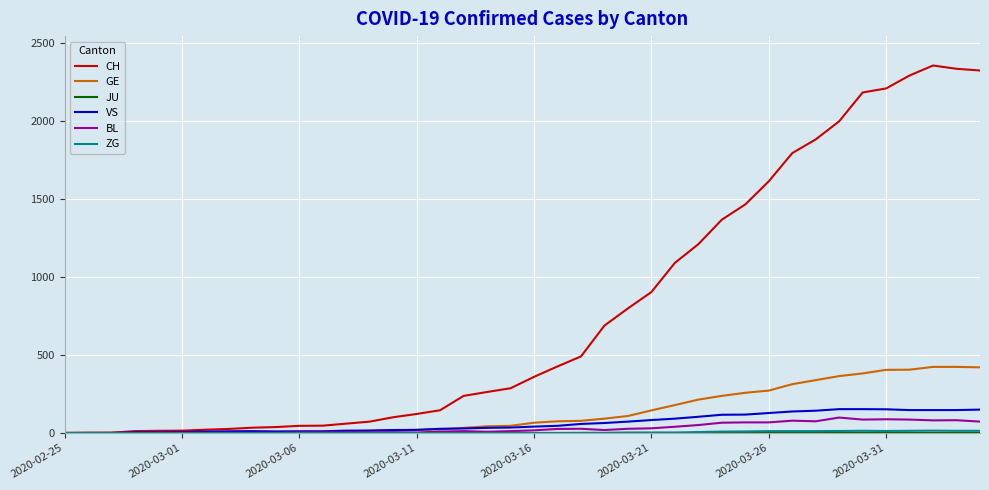

What is the difference between the second highest and second lowest values in the GE series?

423